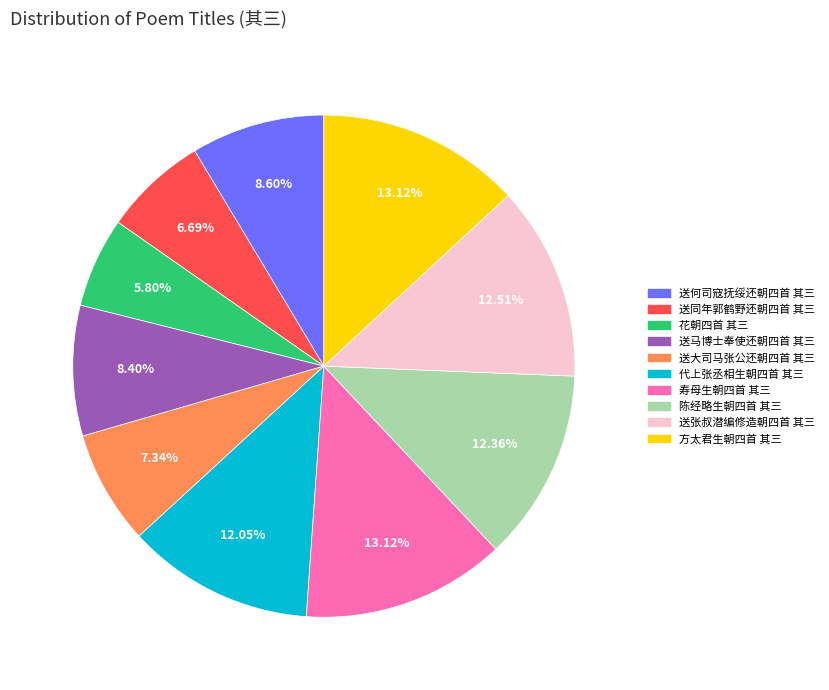

How much of the chart is everything except 送何司寇抚绥还朝四首 其三?

91.4%